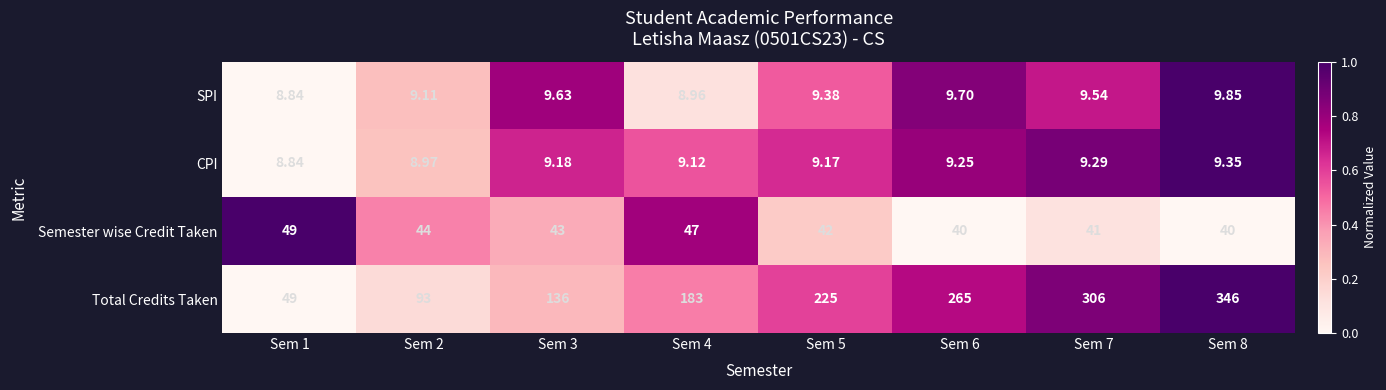

Which series has the largest total across all categories?

Total Credits Taken